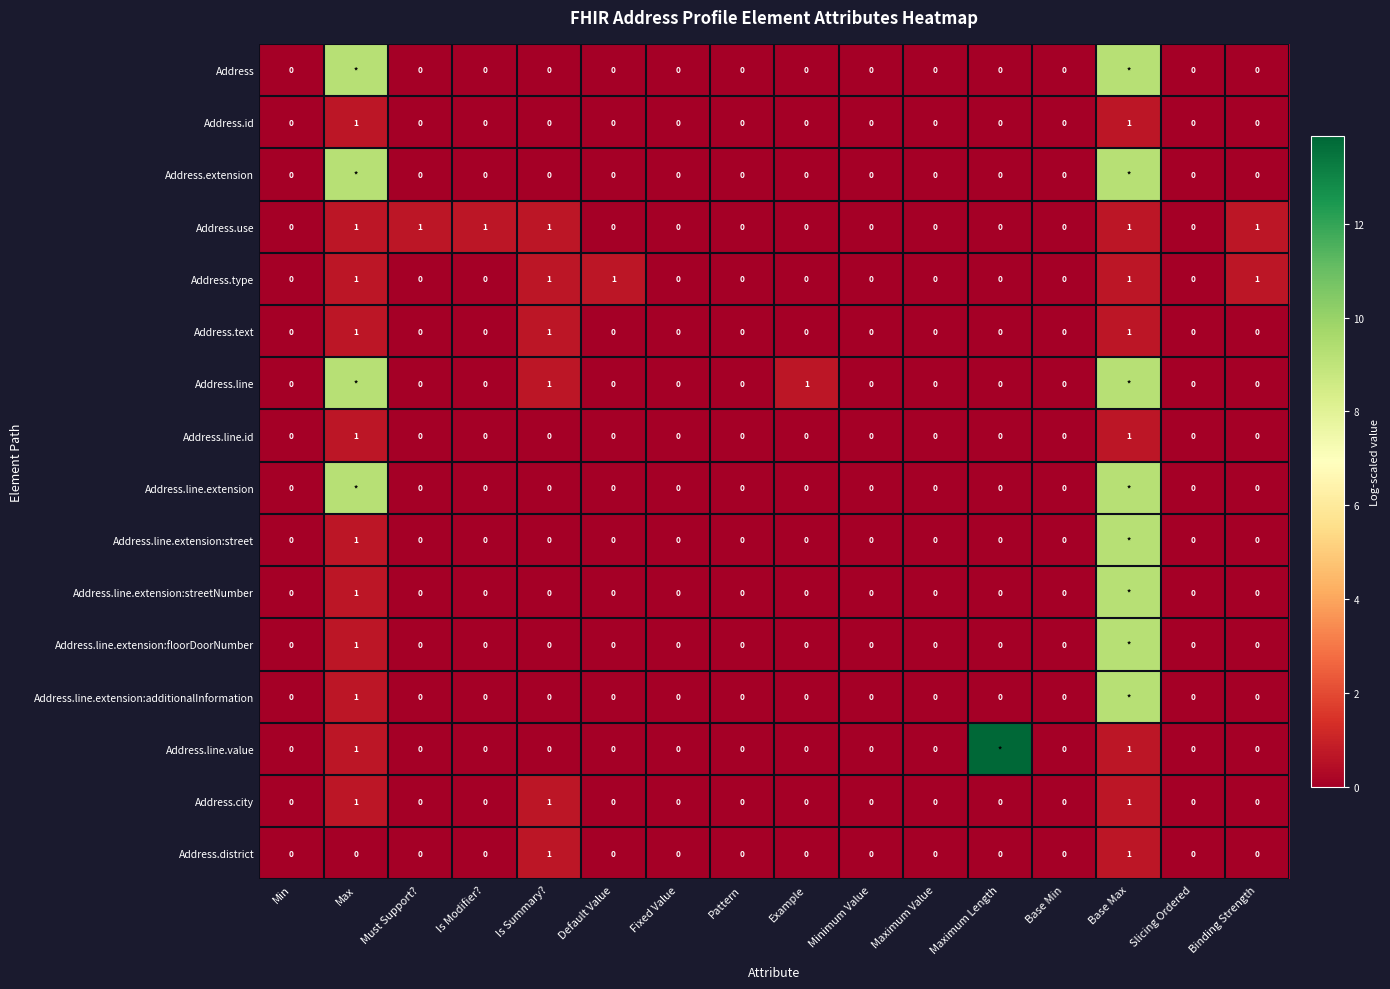

The Address.use series shows 0.3 at Min. True or false?

False